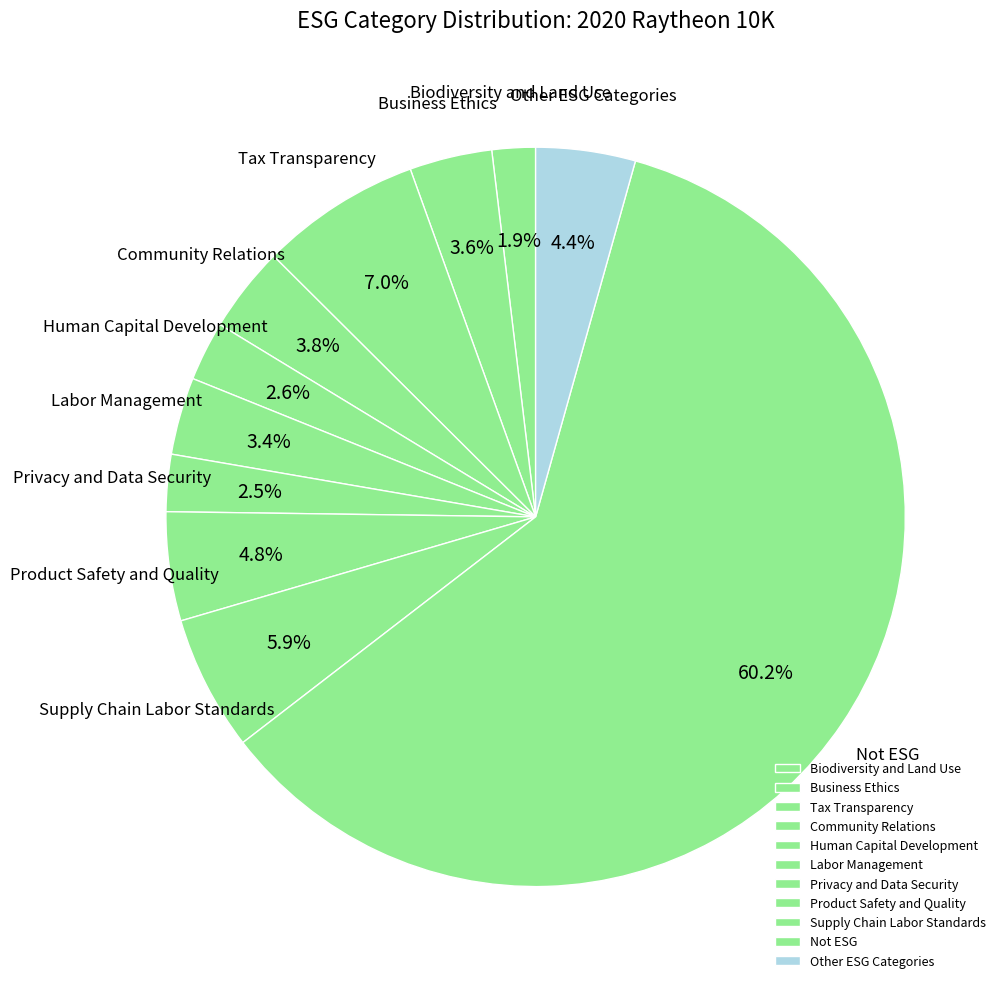

How many segments does this pie chart have?

11